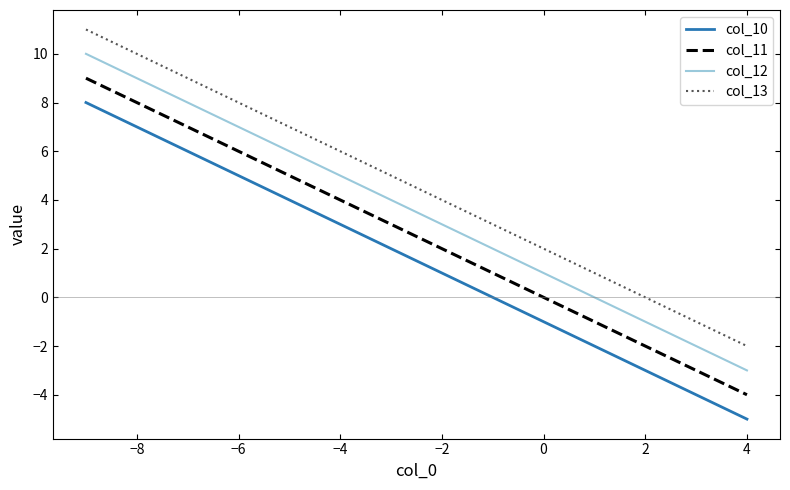

What is the difference between the maximum and minimum values in the col_12 series?

13